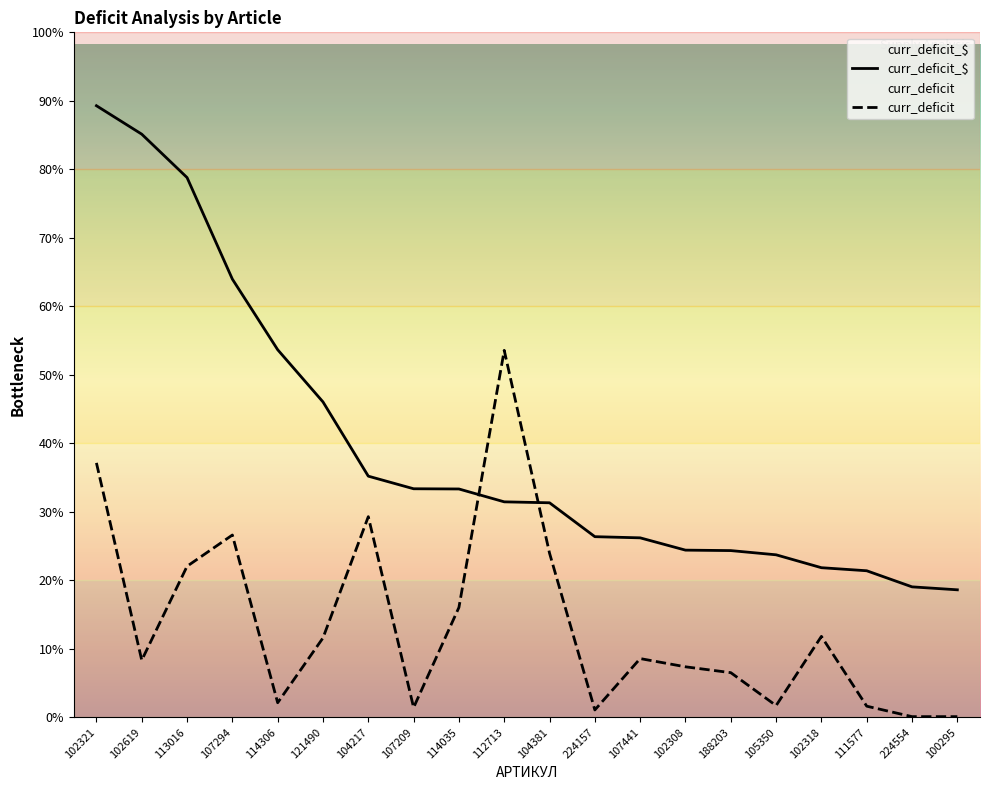

How many data points does each series have?

20